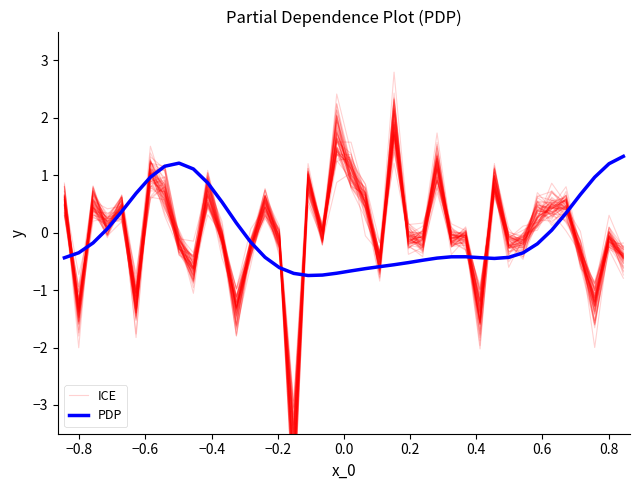

After their last crossing, which series has the higher values: ICE or PDP?

PDP